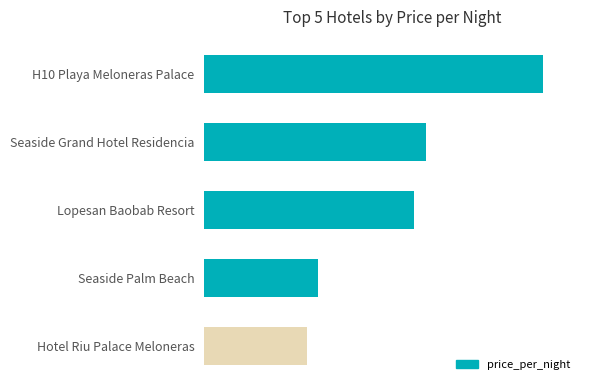

List the labels in order of value, largest first.

H10 Playa Meloneras Palace, Seaside Grand Hotel Residencia, Lopesan Baobab Resort, Seaside Palm Beach, Hotel Riu Palace Meloneras